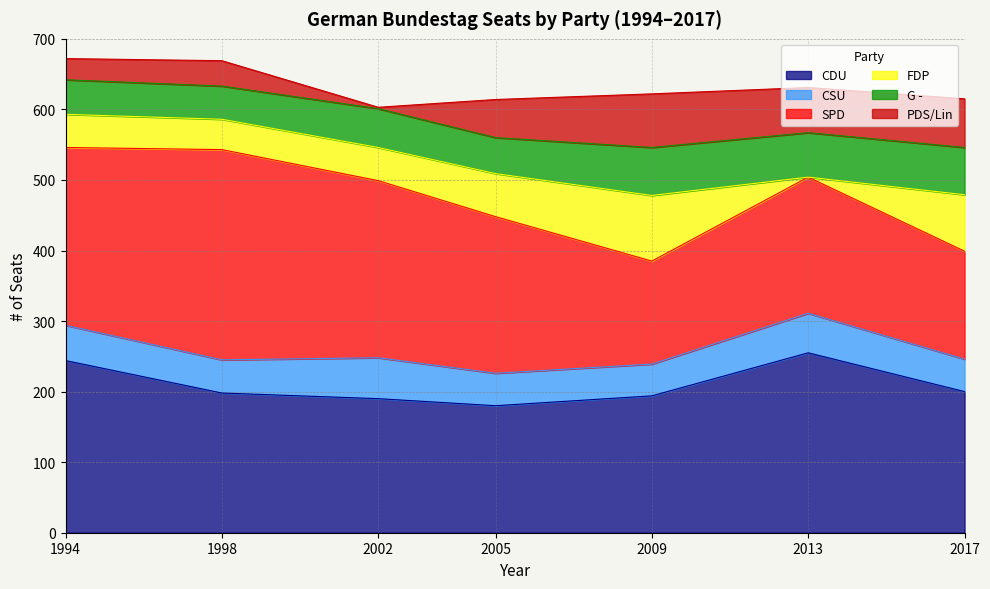

How many values in the CDU series are below 198?

3